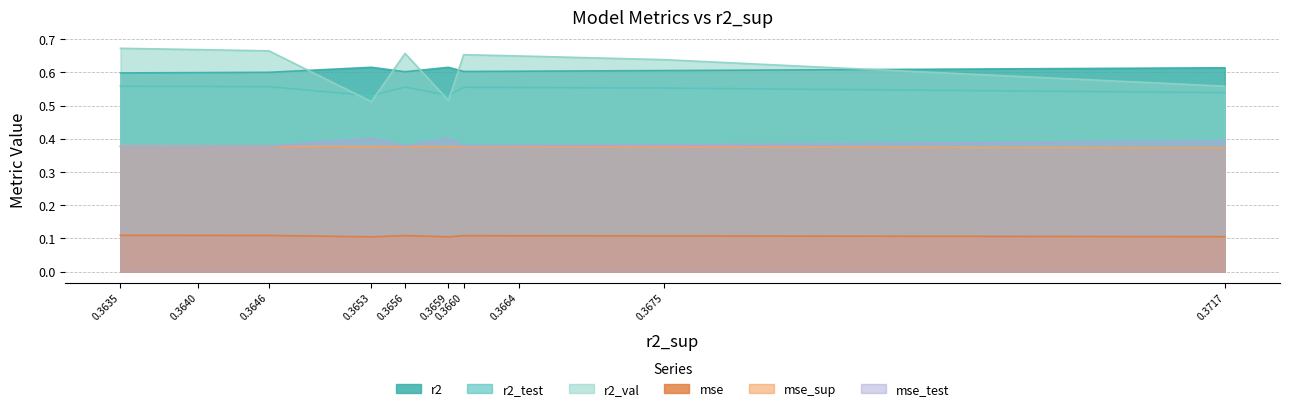

How many mse_test values are between 0 and 1?

10